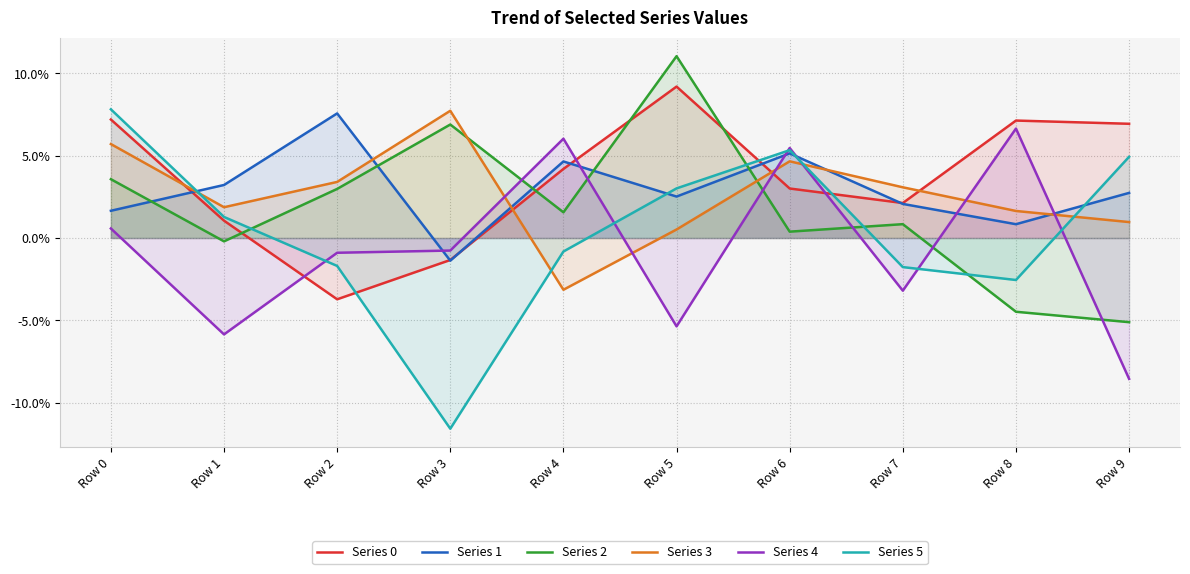

How many lines are shown in the chart?

6